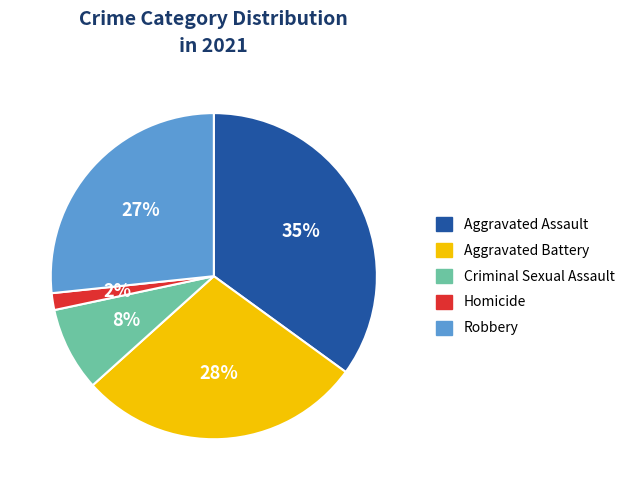

How many segments does this pie chart have?

5